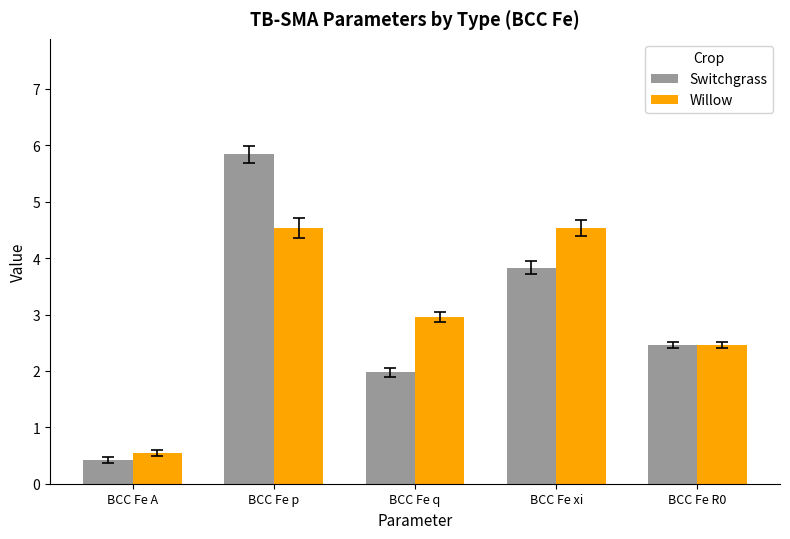

Is it true that Switchgrass equals 3.9 at BCC Fe R0?

False